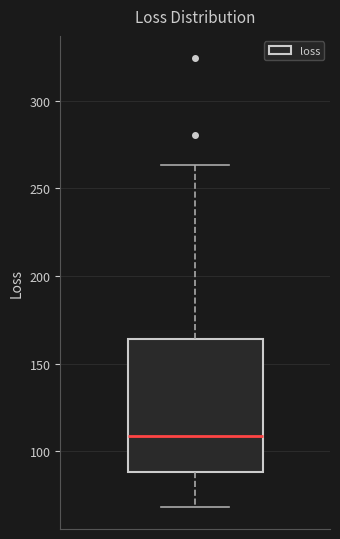

Read this box plot against the y-axis: the position of the median line, the range covered by the box, and the ends of both whiskers. The values are not printed on the chart, so give them approximately, as read against the axis.

median 110, box 90 to 165, whiskers 70 to 265